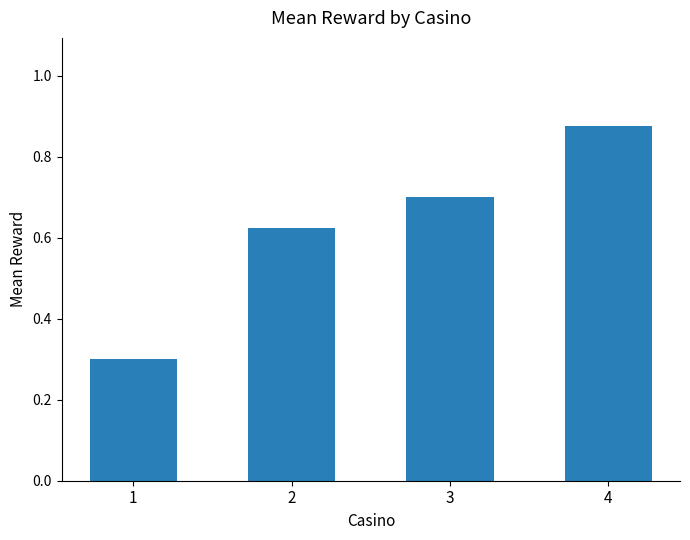

Which category has the highest value across all series?

4